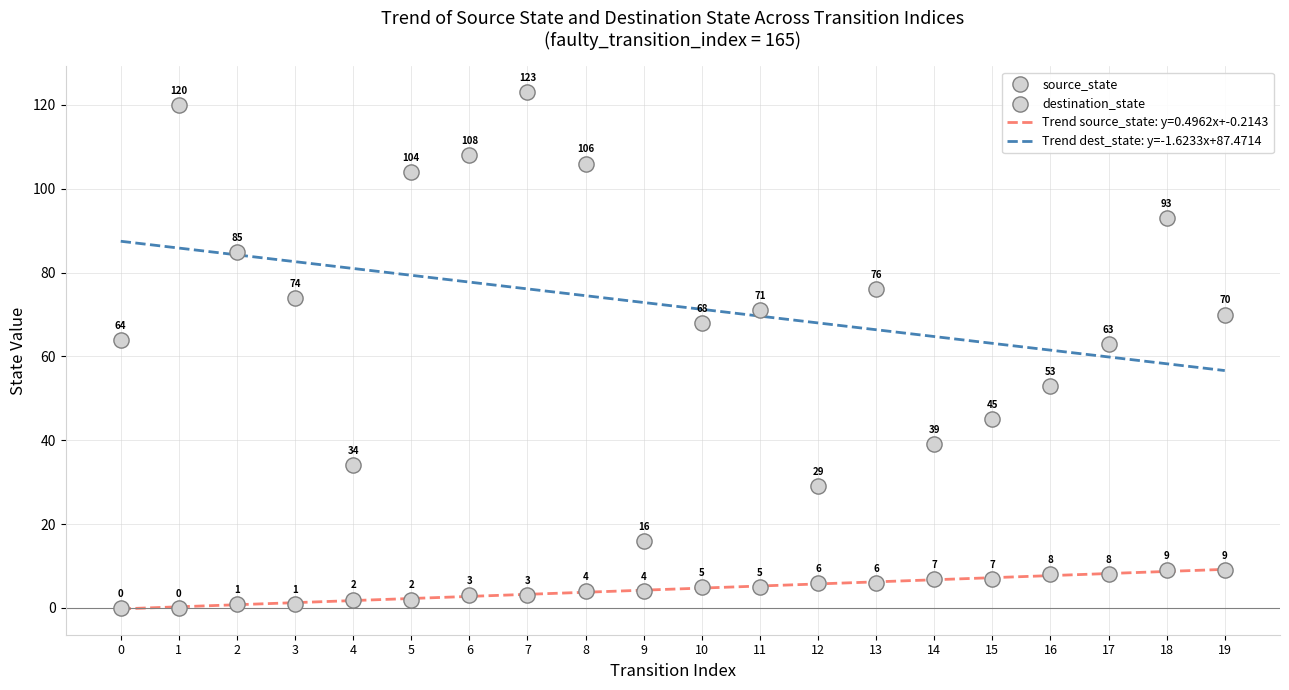

At how many categories does at least one series exceed 54?

14